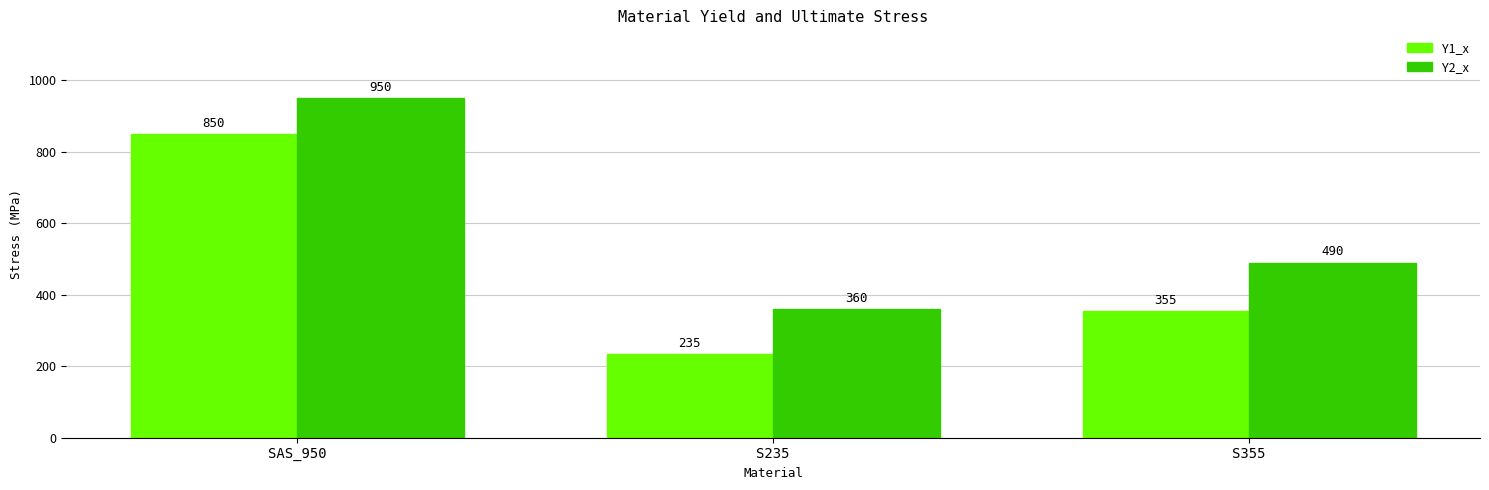

Reading left to right, list all the values displayed in this chart.

Y1_x: SAS_950=850	S235=235	S355=355
Y2_x: SAS_950=950	S235=360	S355=490